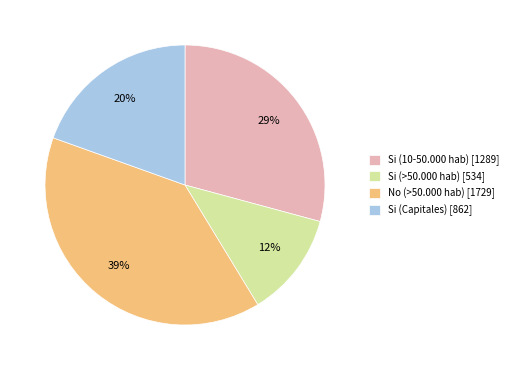

To the nearest percent, what percentage of the pie is Si (10-50.000 hab) [1289]?

29%